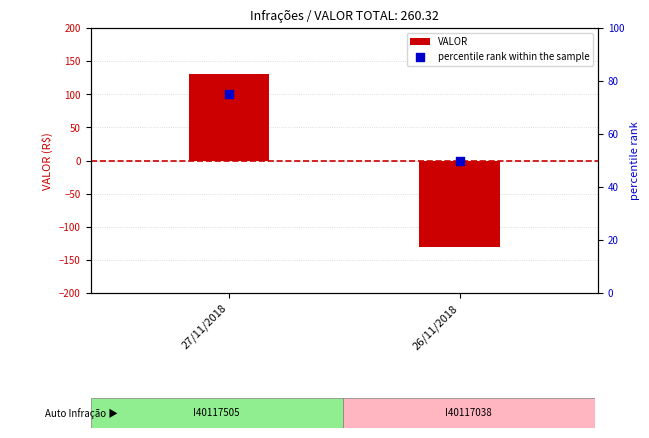

Which series contains the highest Y value?

VALOR